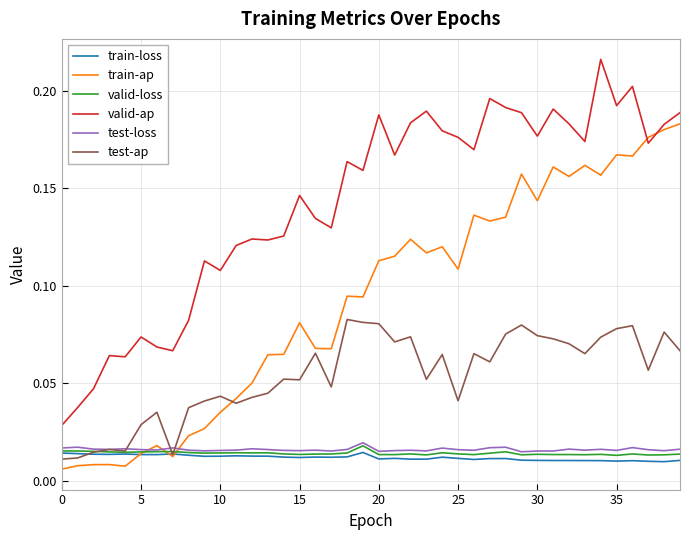

Which series has the widest spread of values?

valid-ap